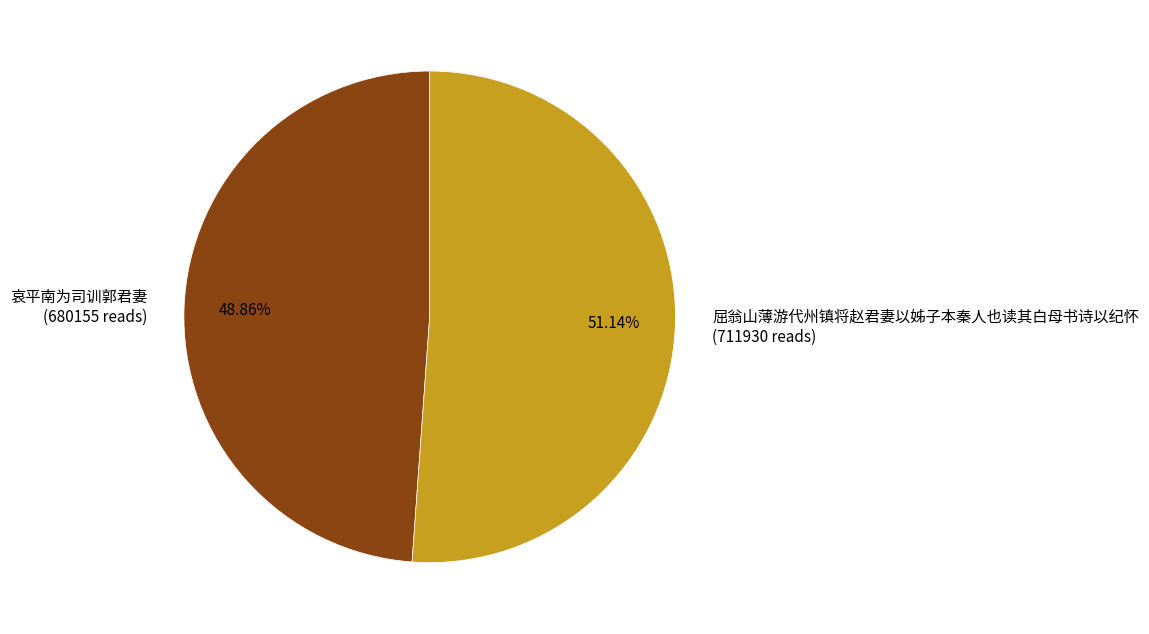

Approximately how many times larger is the value at 哀平南为司训郭君妻 compared to 屈翁山薄游代州镇将赵君妻以姊子本秦人也读其白母书诗以纪怀?

1.0